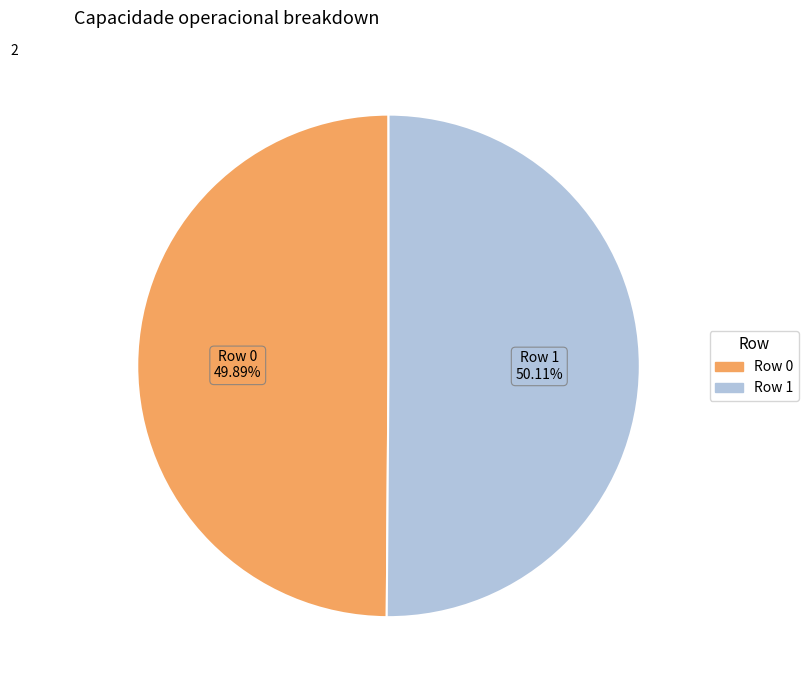

Count the number of slices in the pie.

2